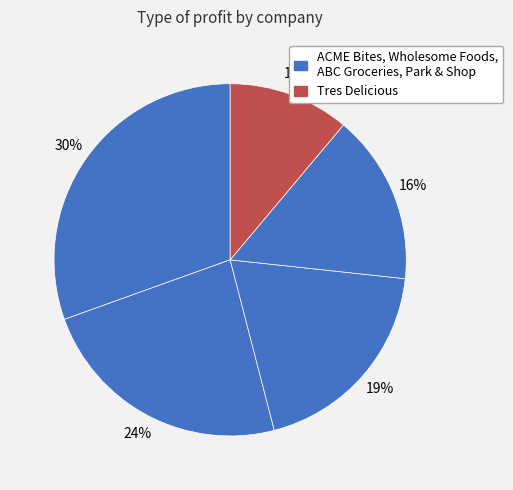

Does any single category account for the majority?

No